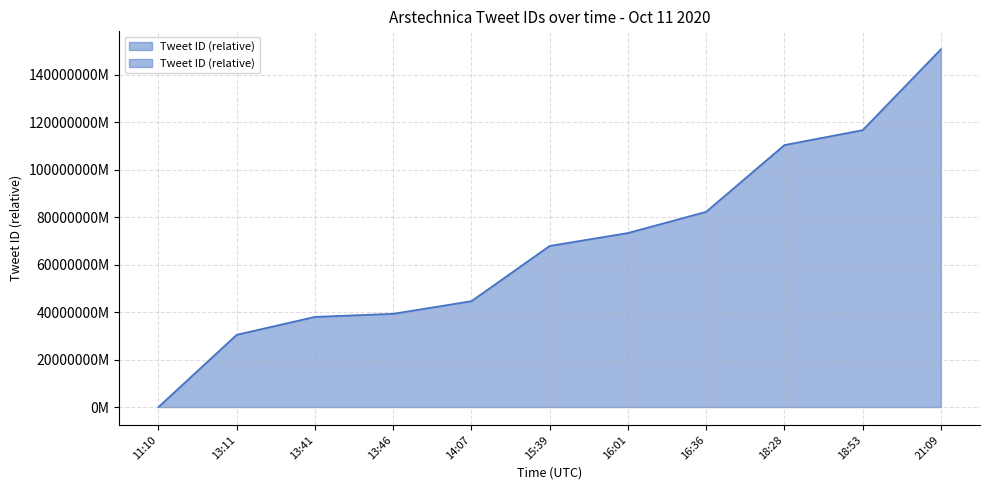

Rank the categories by value from highest to lowest.

21:09, 18:53, 18:28, 16:36, 16:01, 15:39, 14:07, 13:46, 13:41, 13:11, 11:10